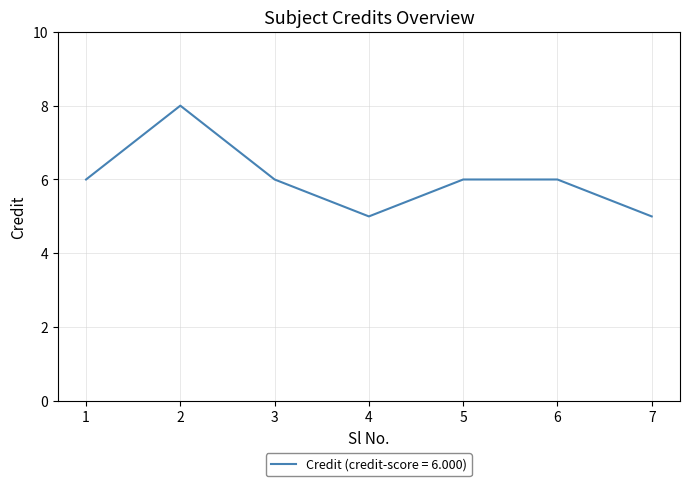

What is the smallest value displayed?

5